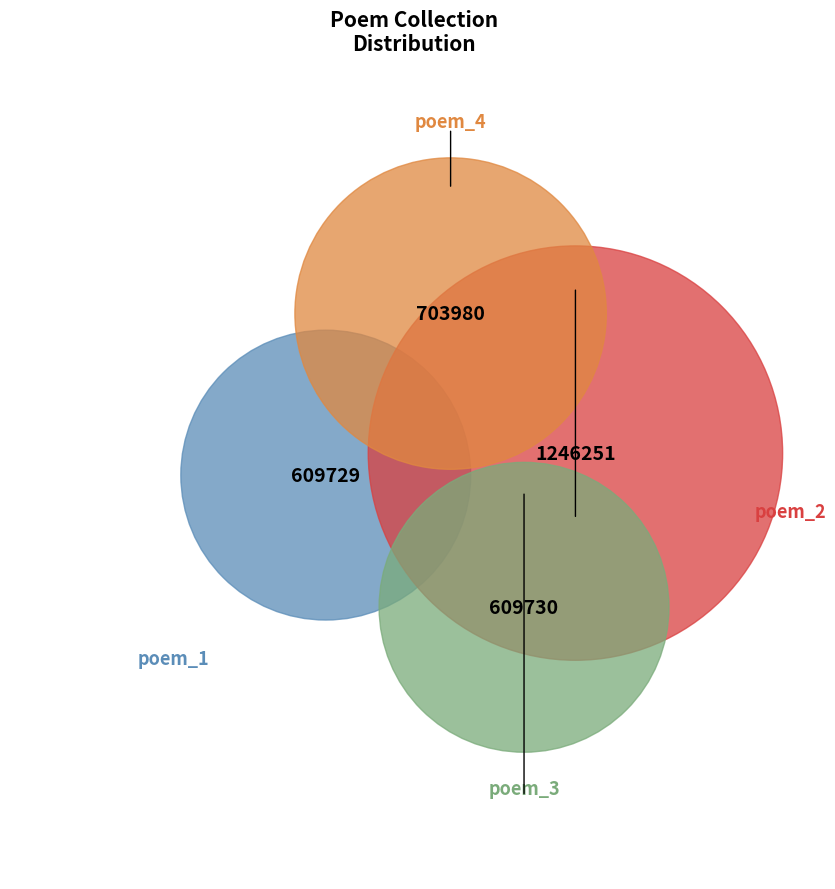

To the nearest percent, what is the average slice percentage?

25%